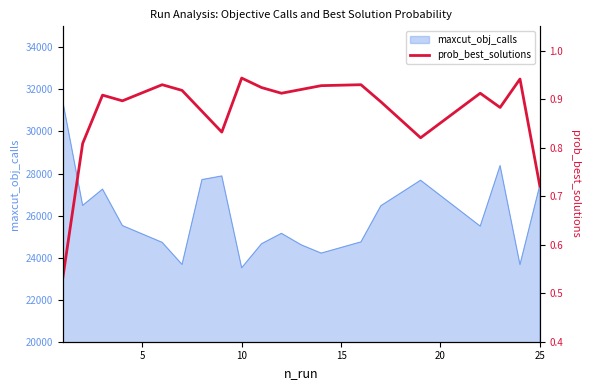

What is the maximum value for maxcut_obj_calls?

31433